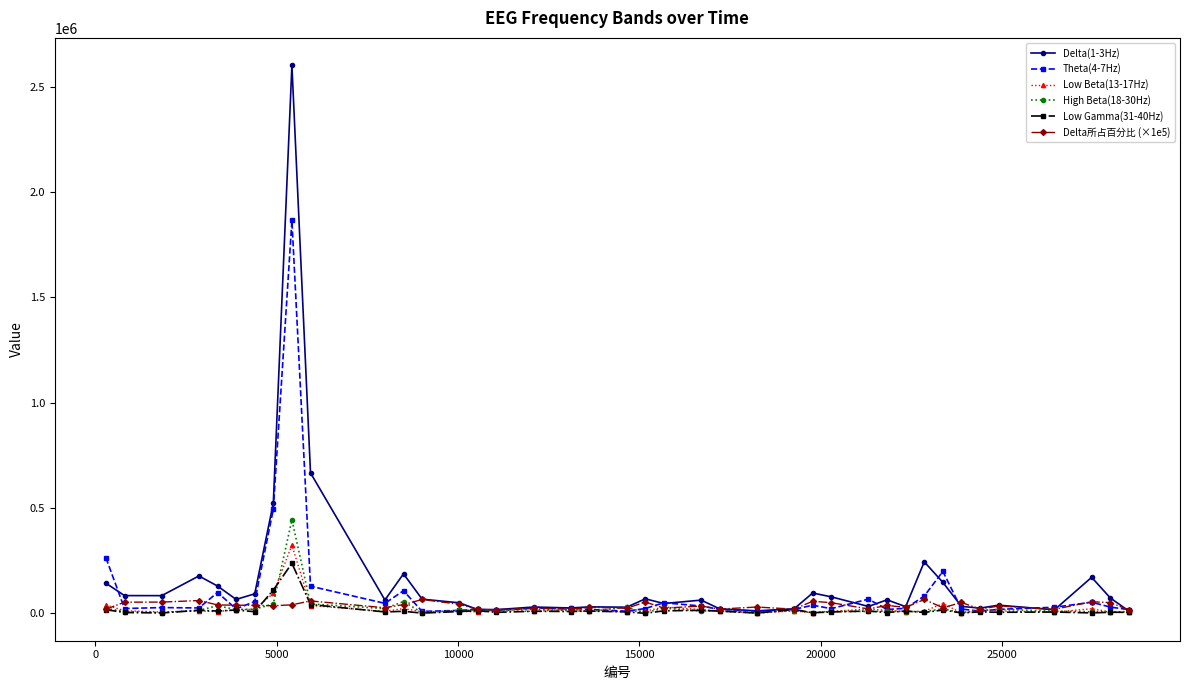

How many distinct data groups are displayed?

6